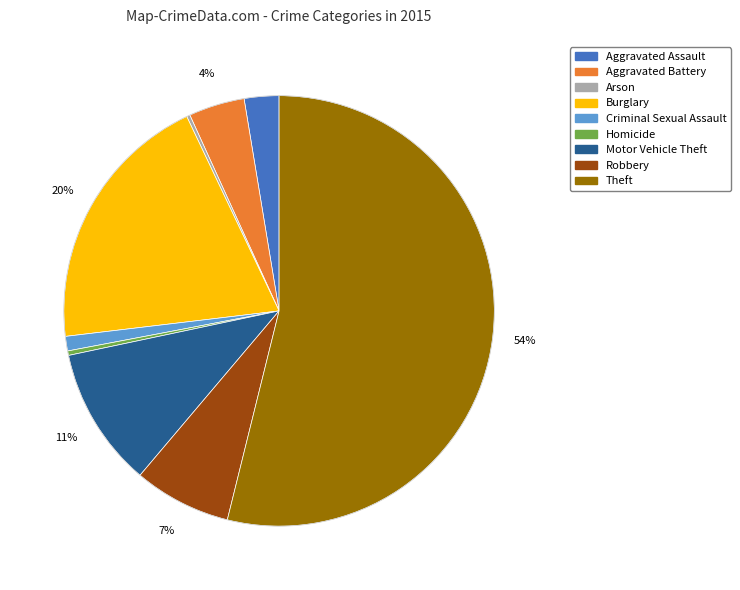

To the nearest percent, what is the average slice percentage?

11%